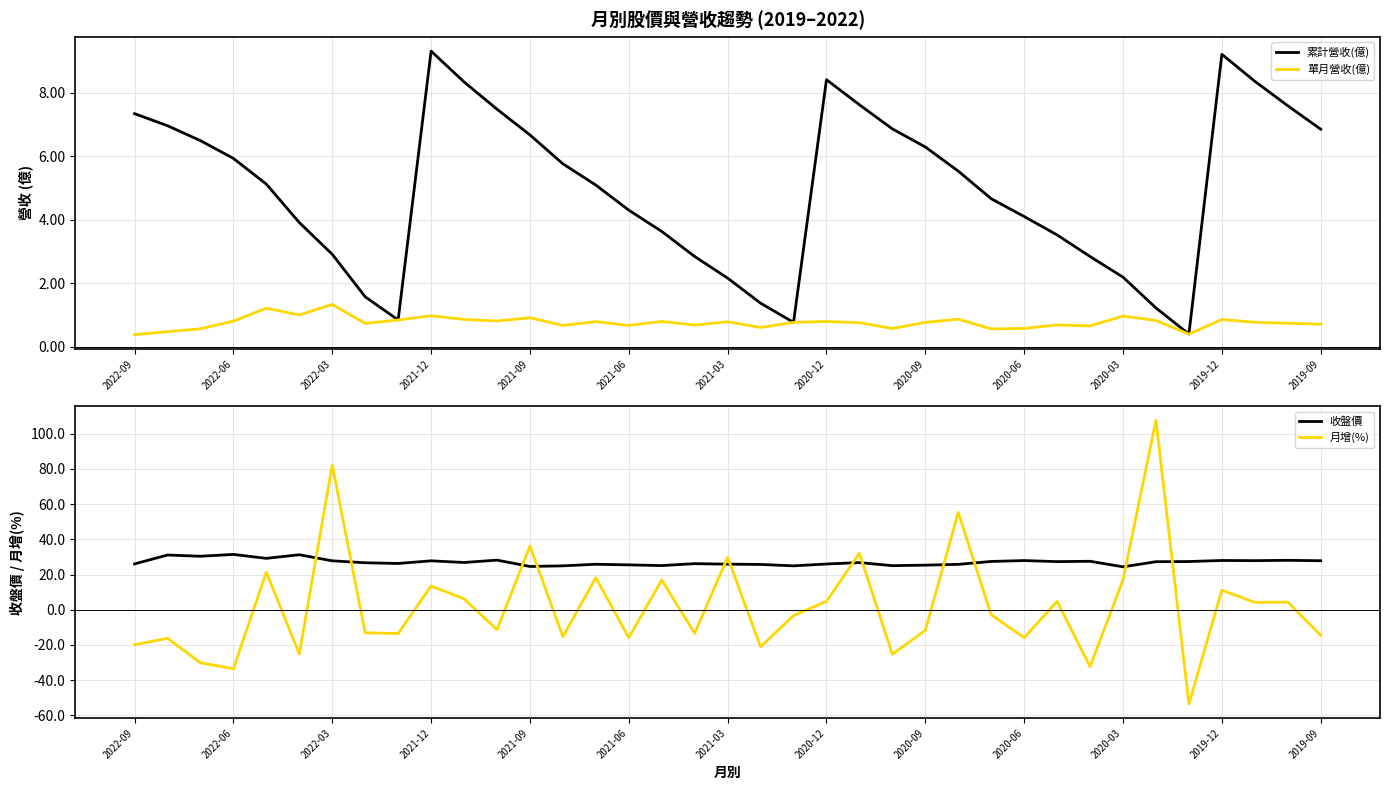

What is the lowest value of the 單月營收(億) series?

0.4